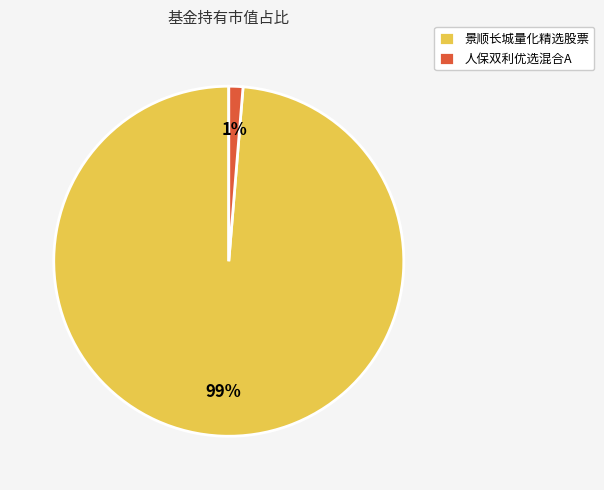

To the nearest percent, what is the average slice percentage?

50%